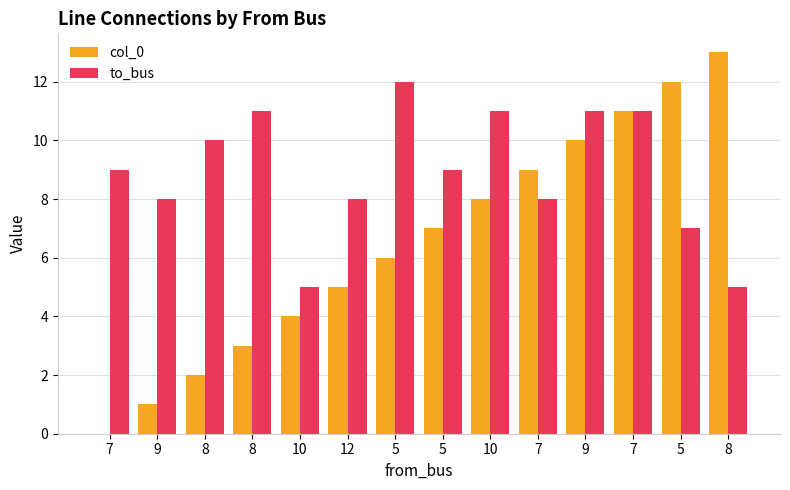

Where does the col_0 series first go above 7?

10